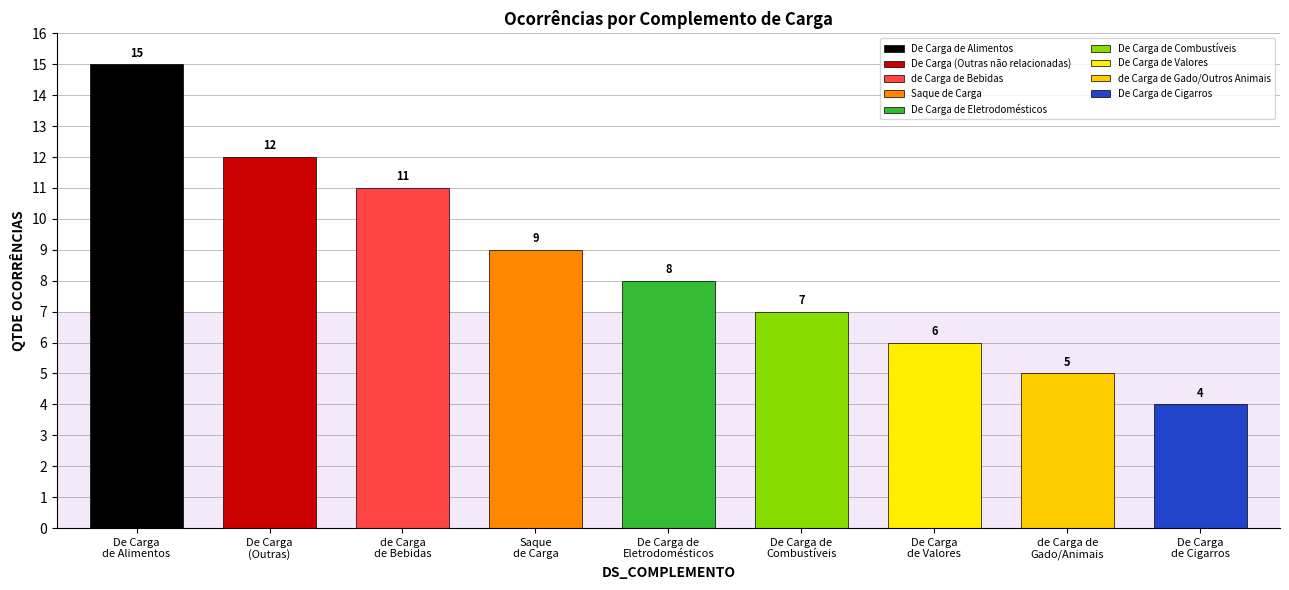

What is the average value?

9